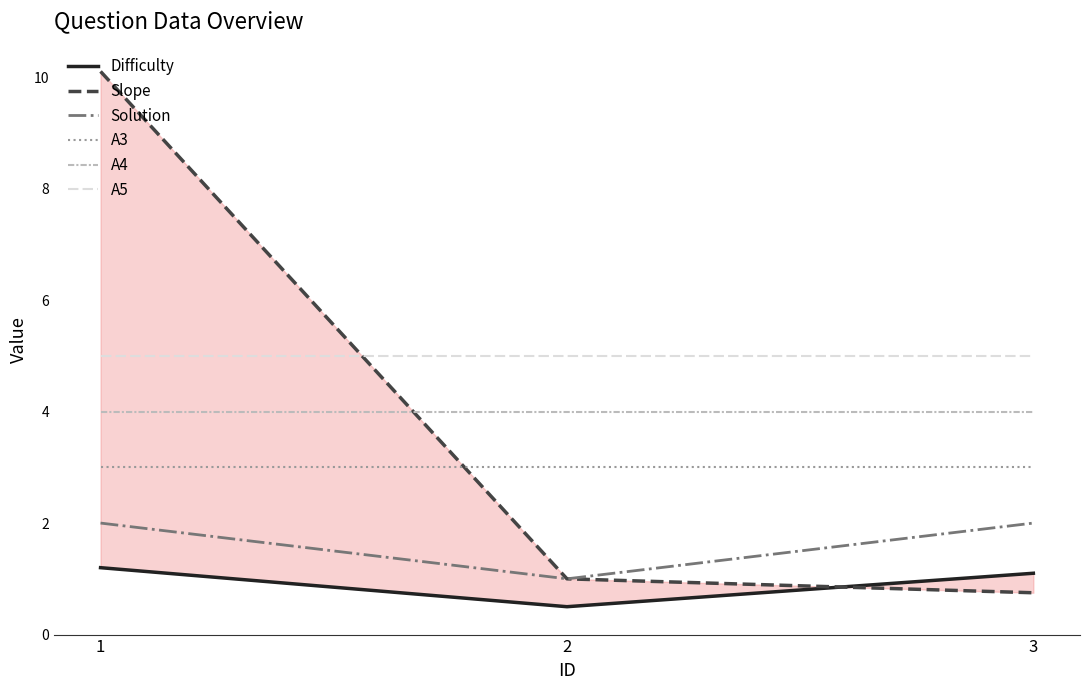

What is the approximate value of Difficulty at 3?

1.1